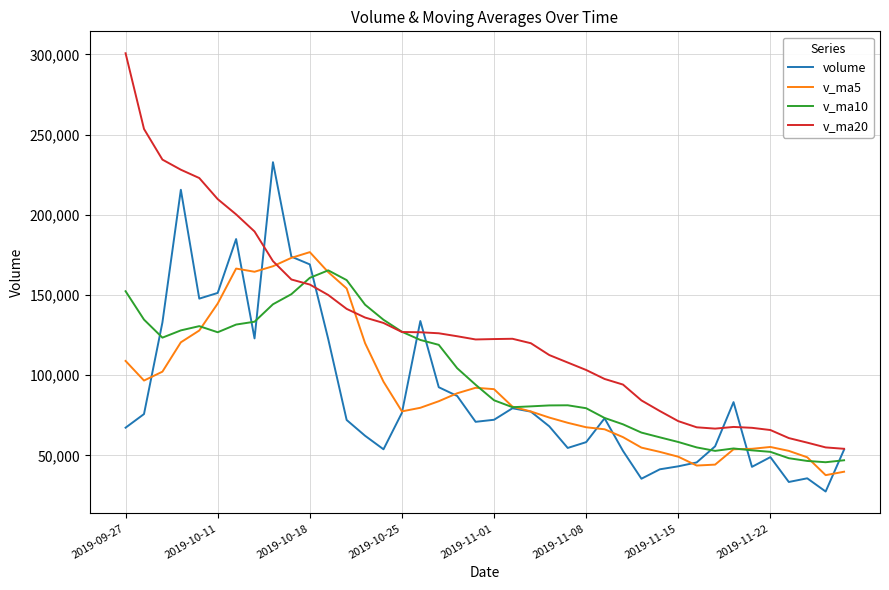

What is the greatest value displayed?

300742.2